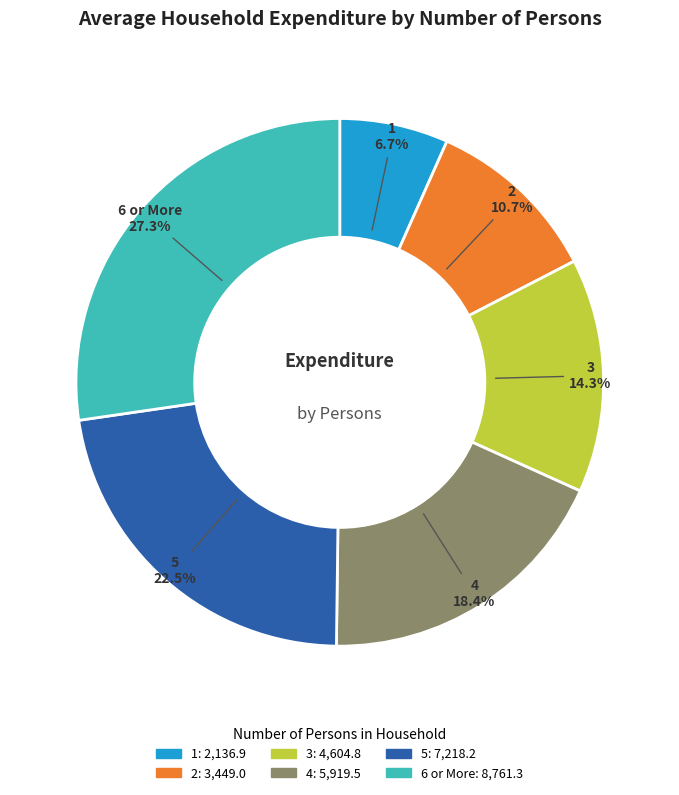

To the nearest percent, what percentage of the pie is 3?

14%